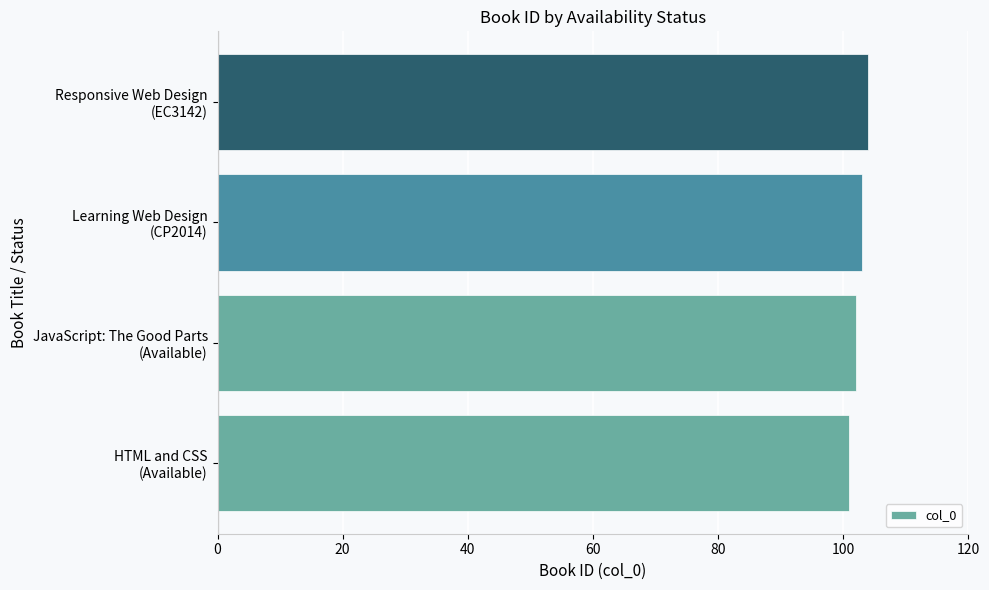

Reading bottom to top, extract all data points from this chart.

101	102	103	104